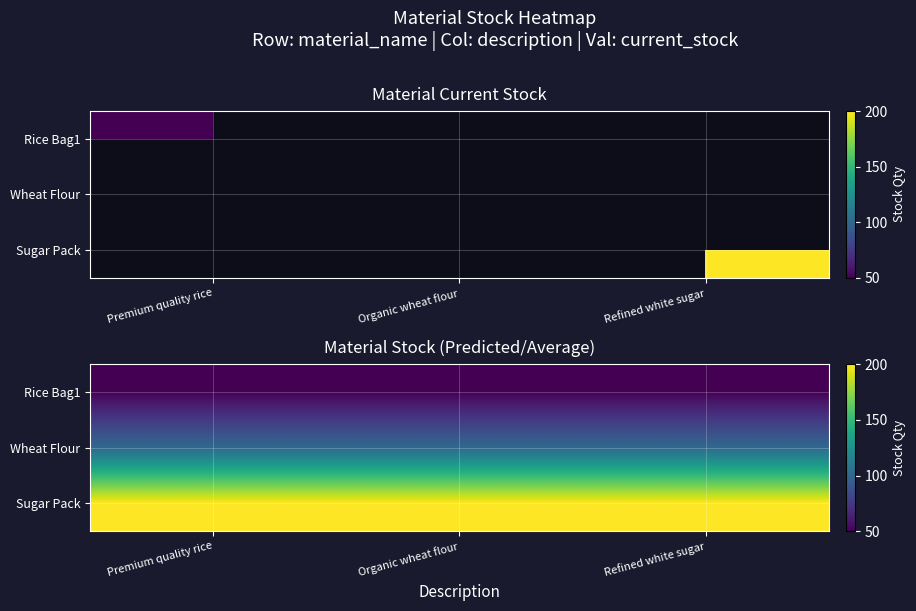

List the series in order of their peak value, lowest first.

Rice Bag1, Wheat Flour, Sugar Pack